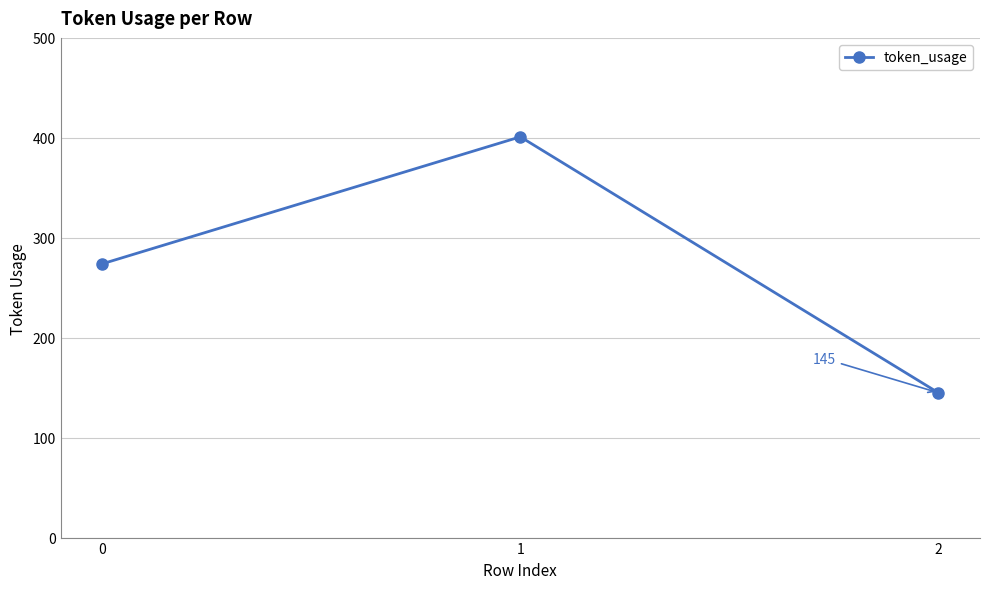

What is the smallest value displayed?

145